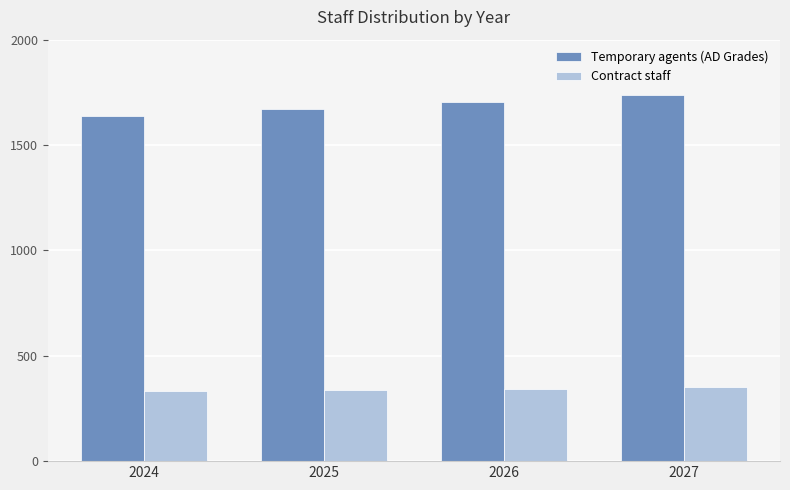

Between 2024 and 2027, which series saw the biggest shift?

Temporary agents (AD Grades)